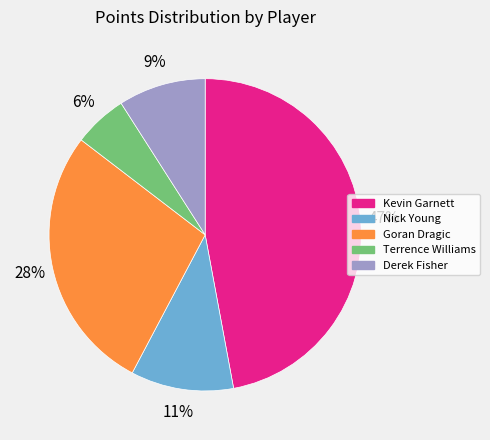

Does Kevin Garnett account for over 50% of the chart?

No